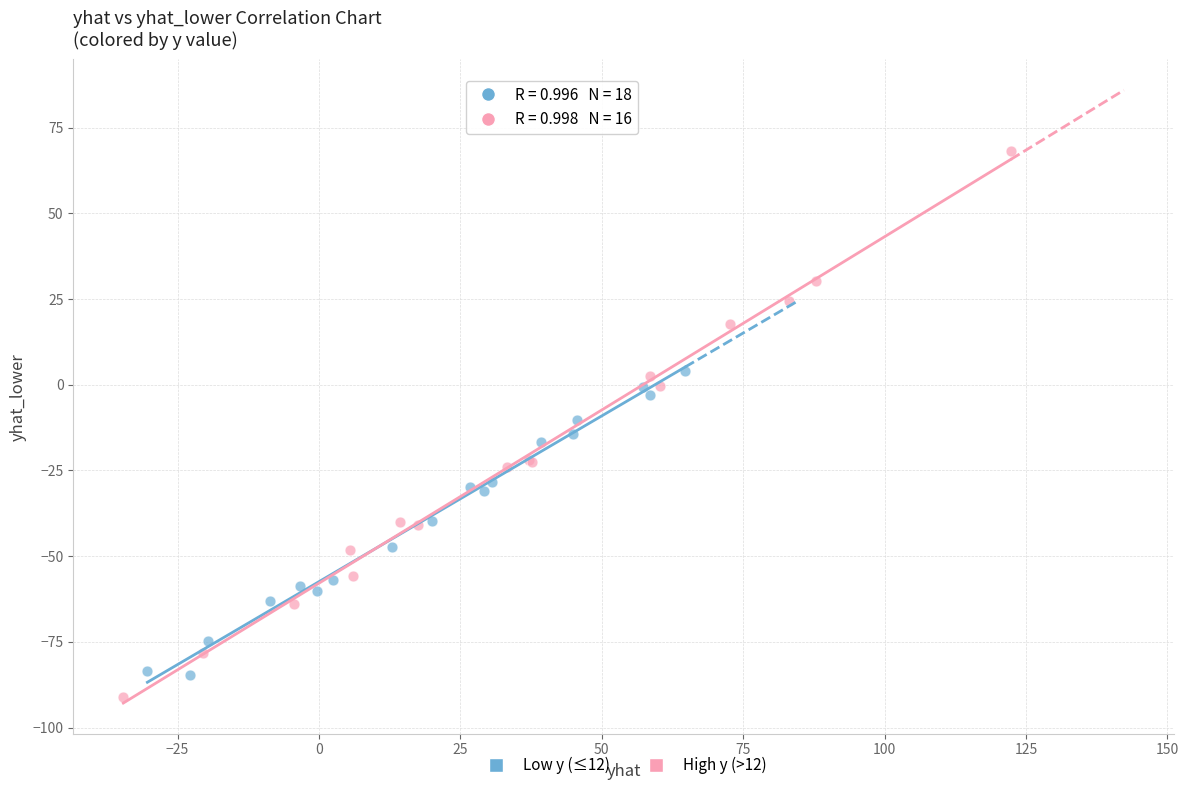

Which series reaches the minimum Y coordinate?

High y (>12)